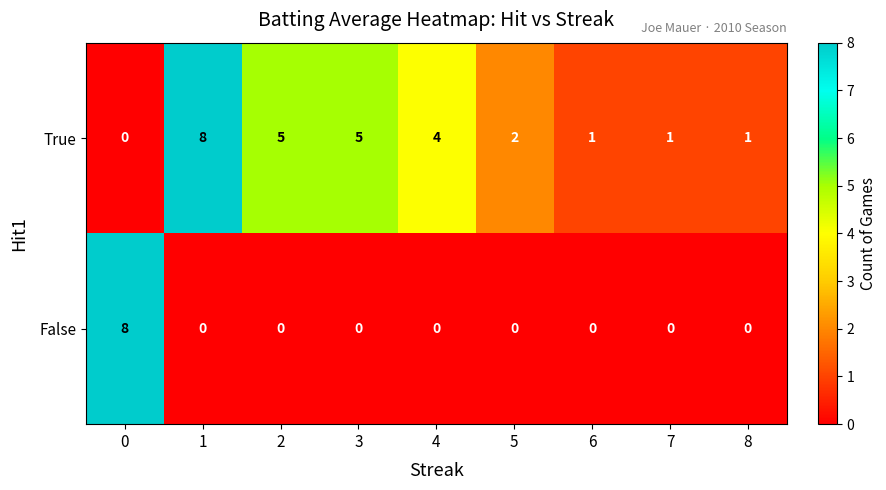

What is the spread (max minus min) of values at 5?

2